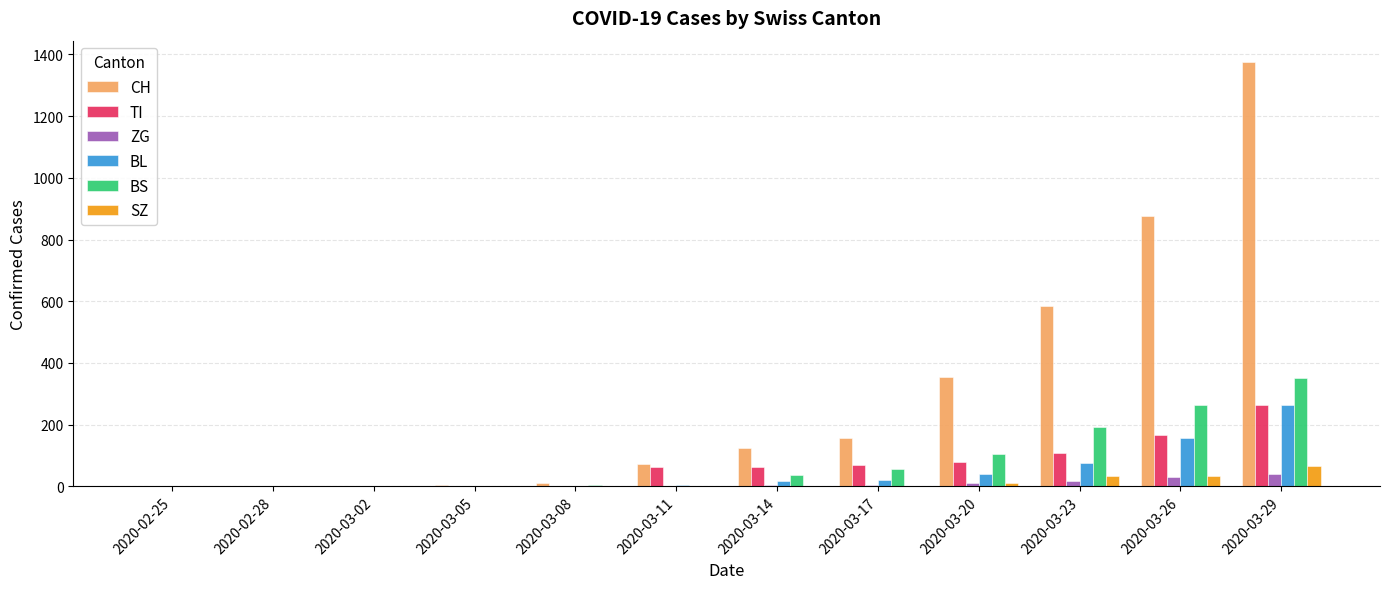

Which series has the widest spread of values?

CH